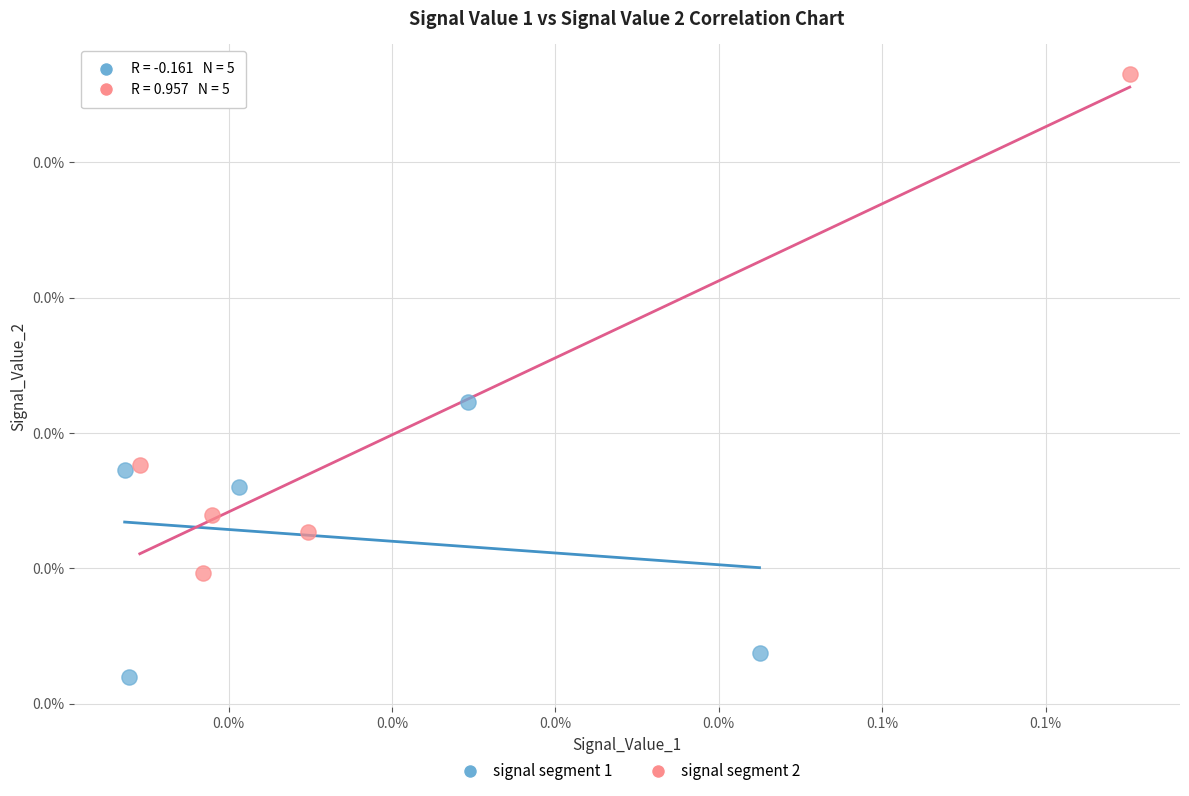

Which series contains the highest Y value?

signal segment 2